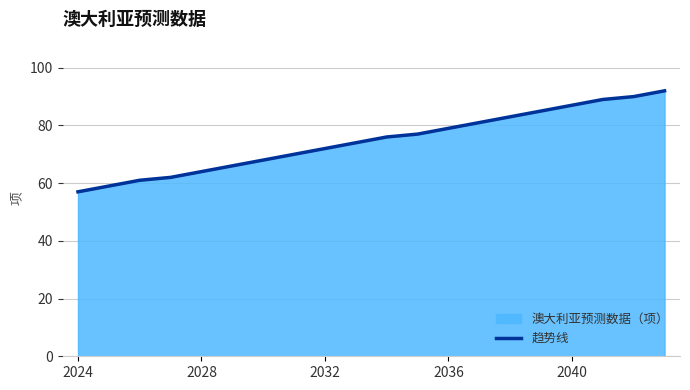

True or false: the data has more than 1 interior local peaks.

False